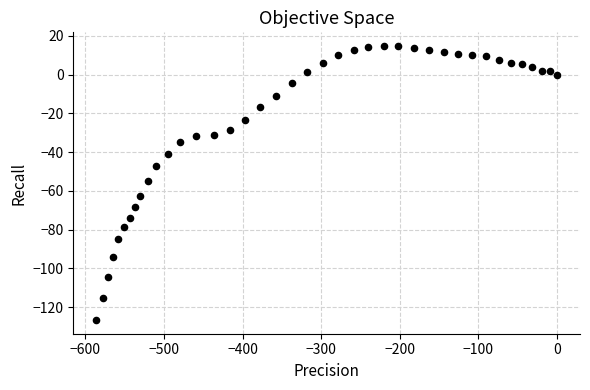

What is the range of Y values (max minus min)?

141.4